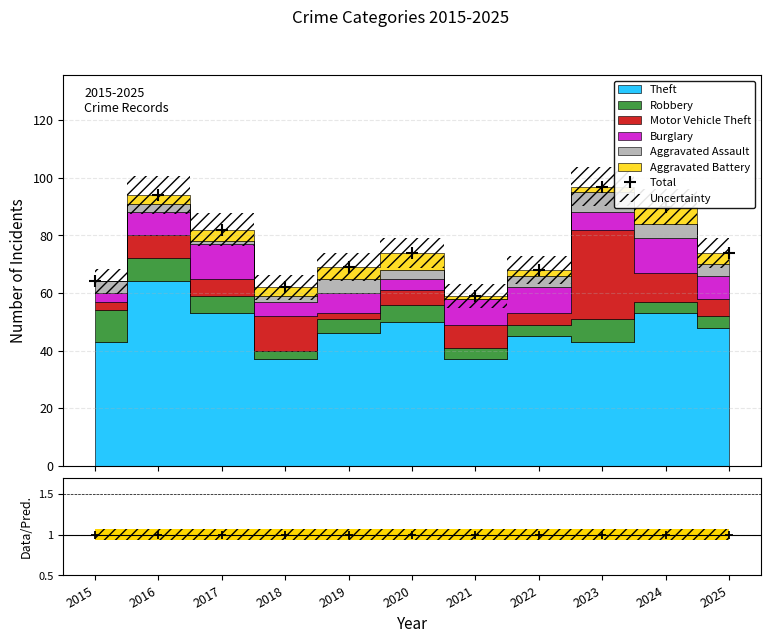

Which category has the highest value across all series?

2023